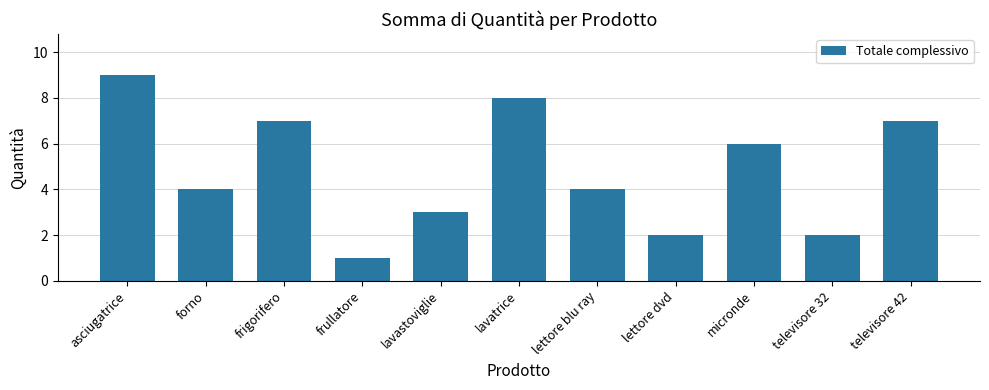

What is the label of the 11th bar from the right?

asciugatrice